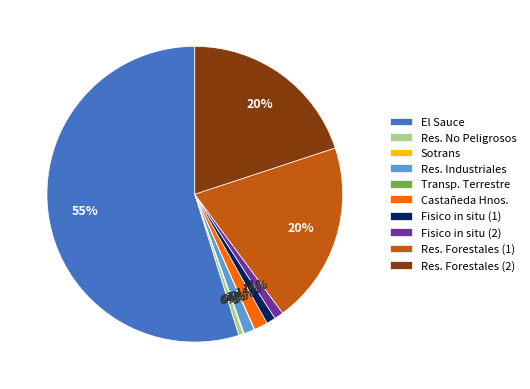

Is the sum of Res. No Peligrosos and Fisico in situ (2) greater than half?

No